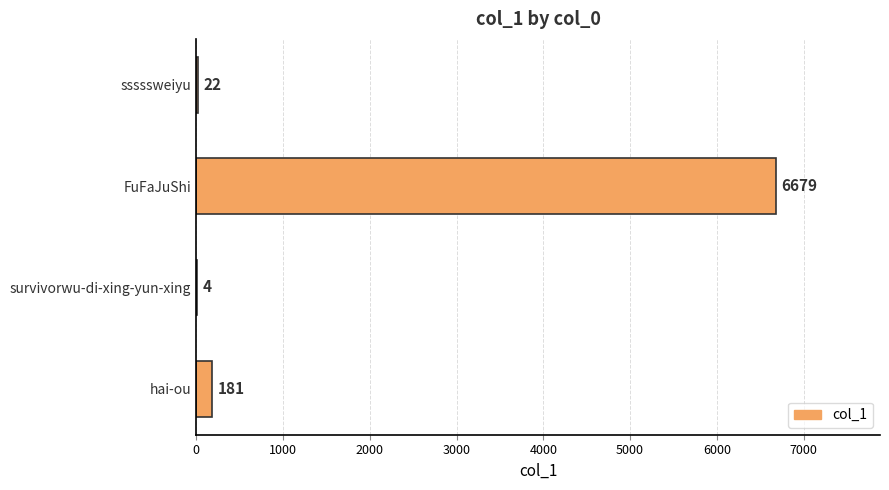

Does the chart contain stacked bars?

No